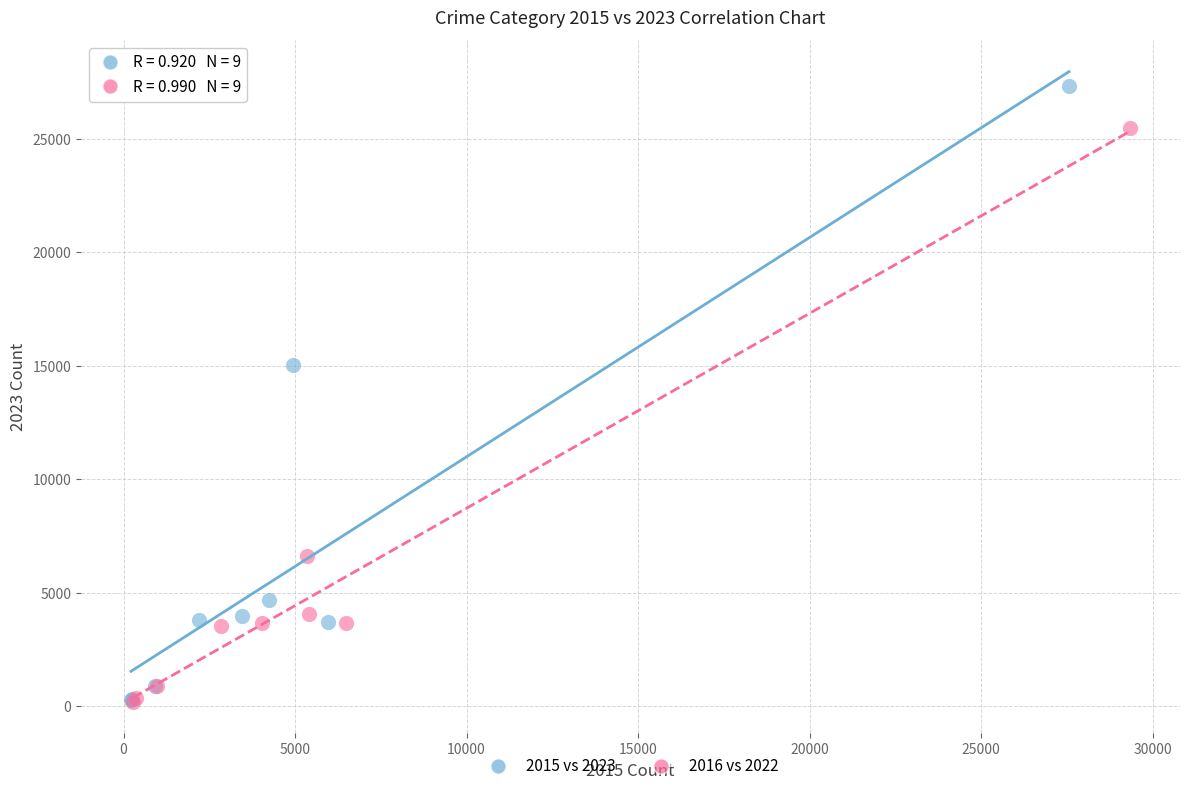

Which series reaches the maximum Y coordinate?

2015 vs 2023